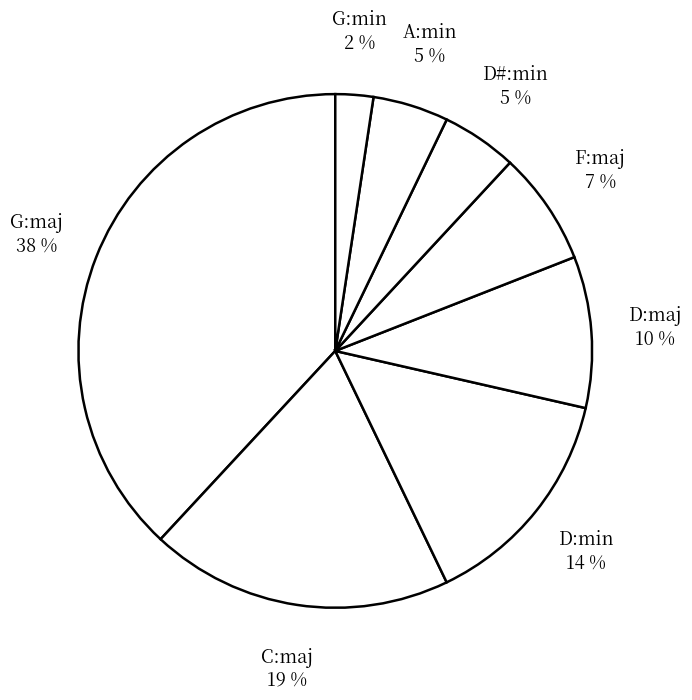

To the nearest percent, what portion does F:maj represent?

7%